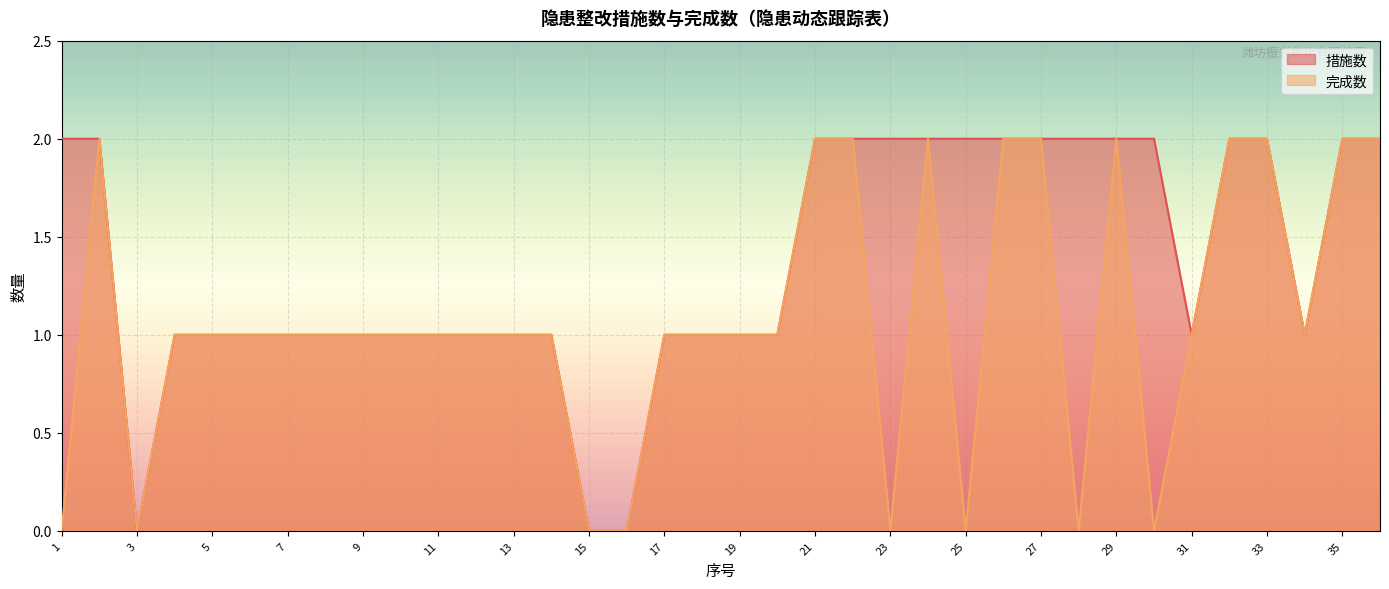

At how many categories does at least one series exceed 0?

33